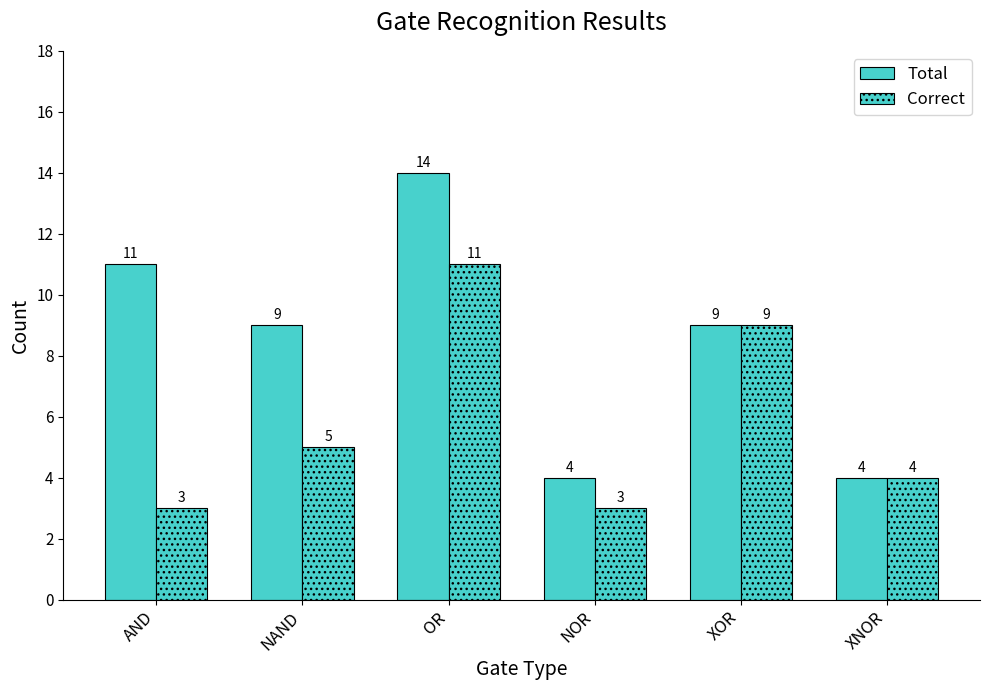

What is the label of the 4th bar from the left?

NOR